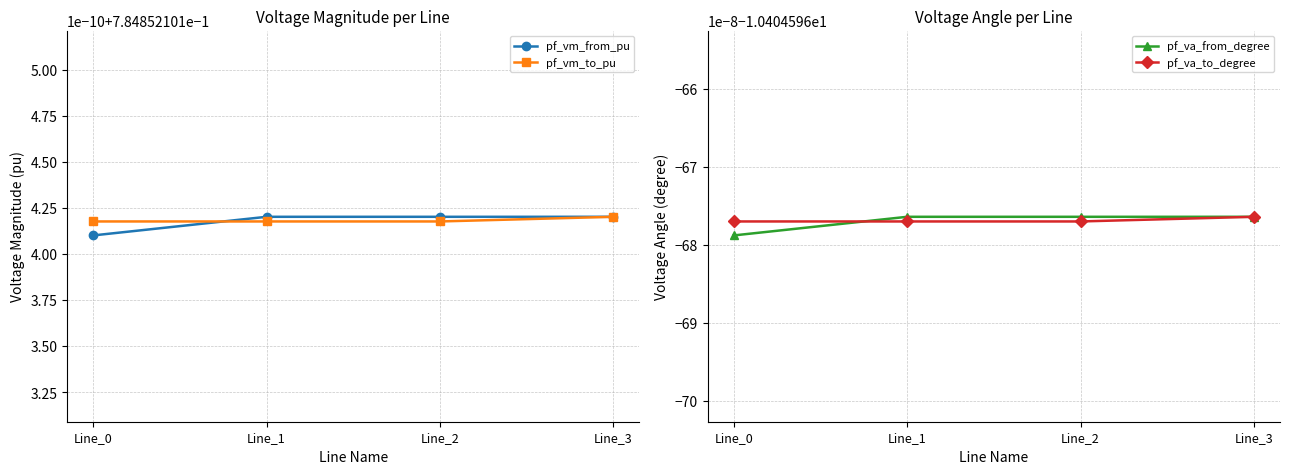

How many lines are shown in the chart?

4